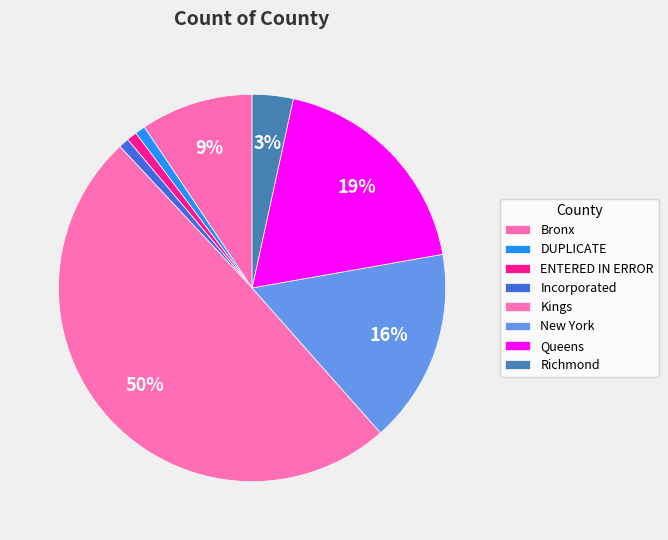

How many segments does this pie chart have?

8